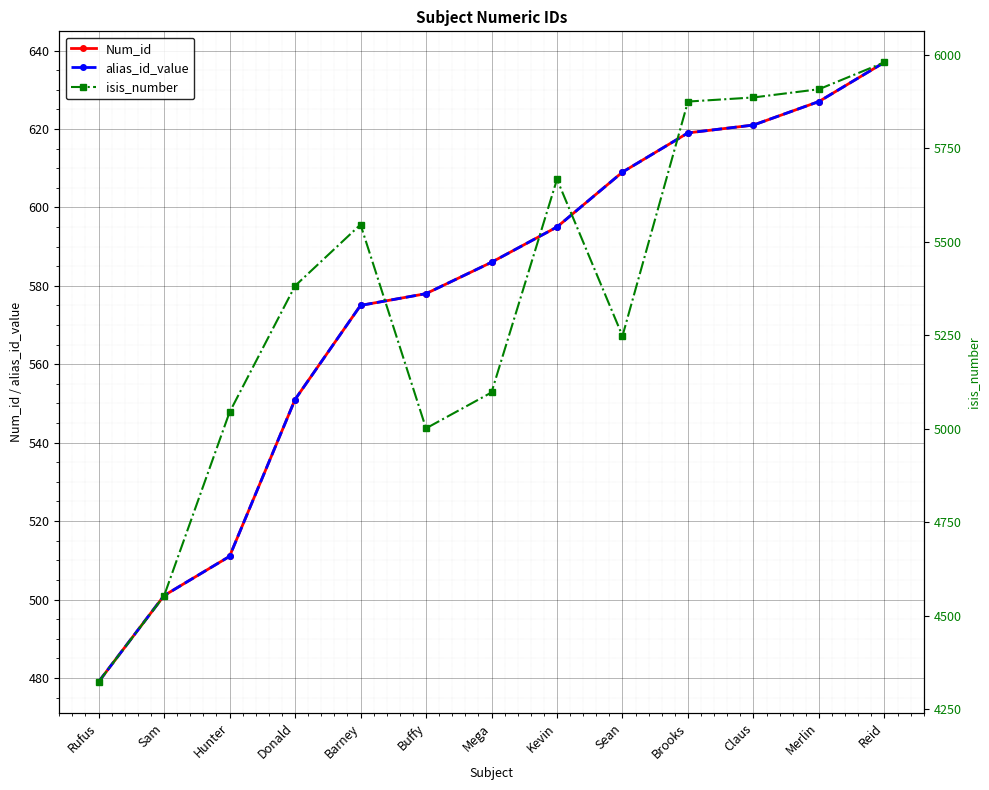

Where is isis_number nearest to the value 5151?

Mega